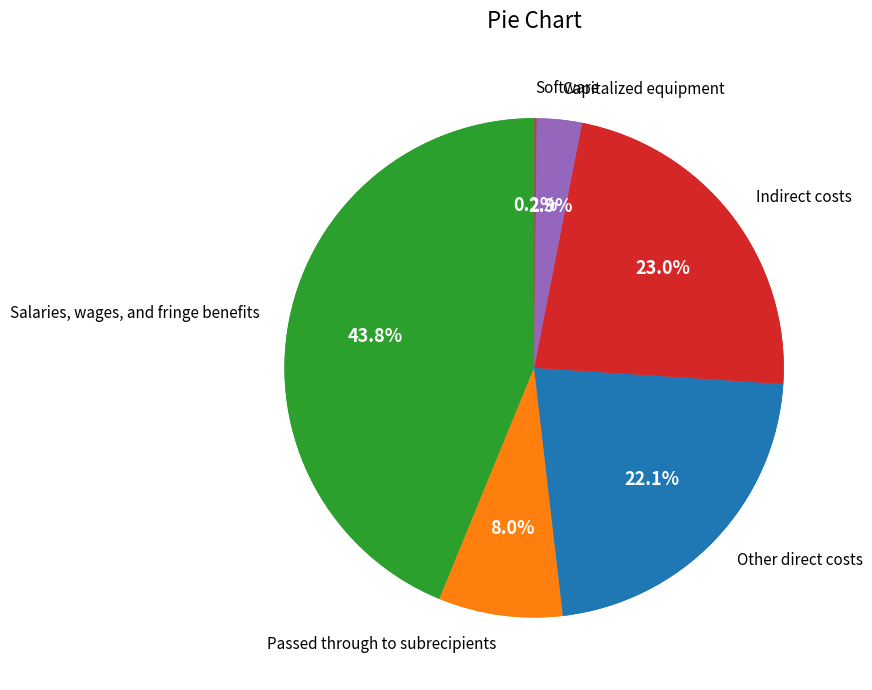

Is Capitalized equipment the majority of the pie?

No